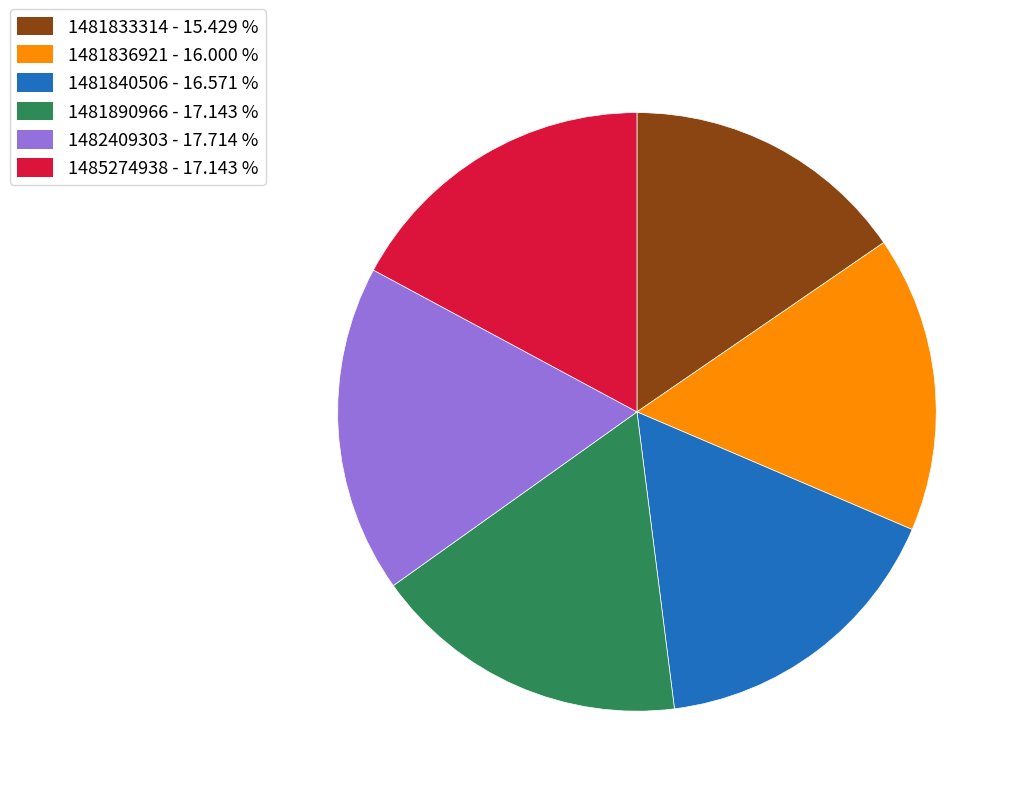

Which slice is the largest?

1482409303